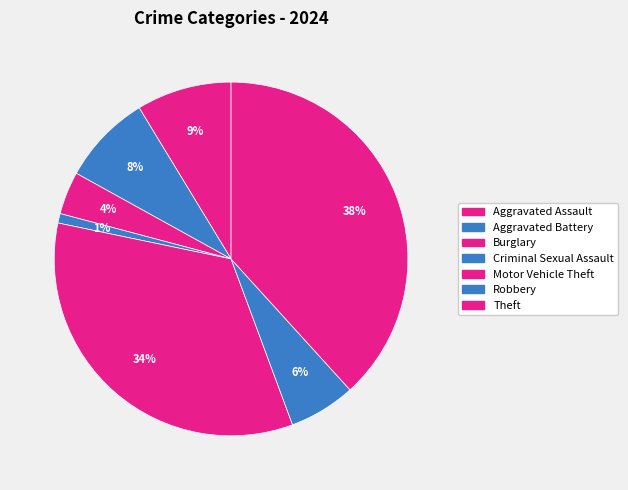

To the nearest percent, what is the average slice percentage?

14%